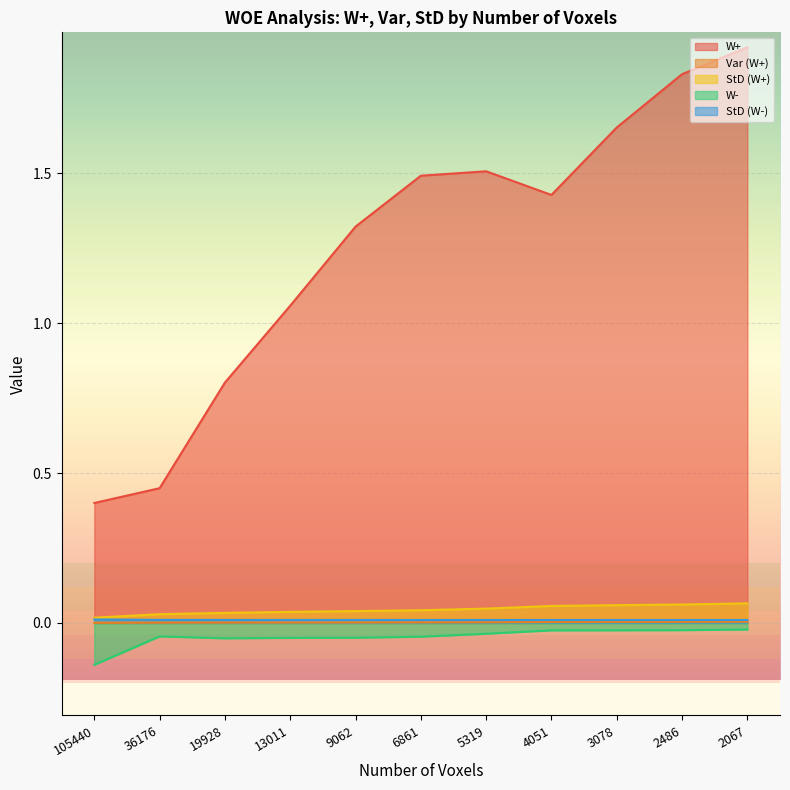

At 3078, list the series in order from smallest to largest.

W-, Var (W+), StD (W-), StD (W+), W+